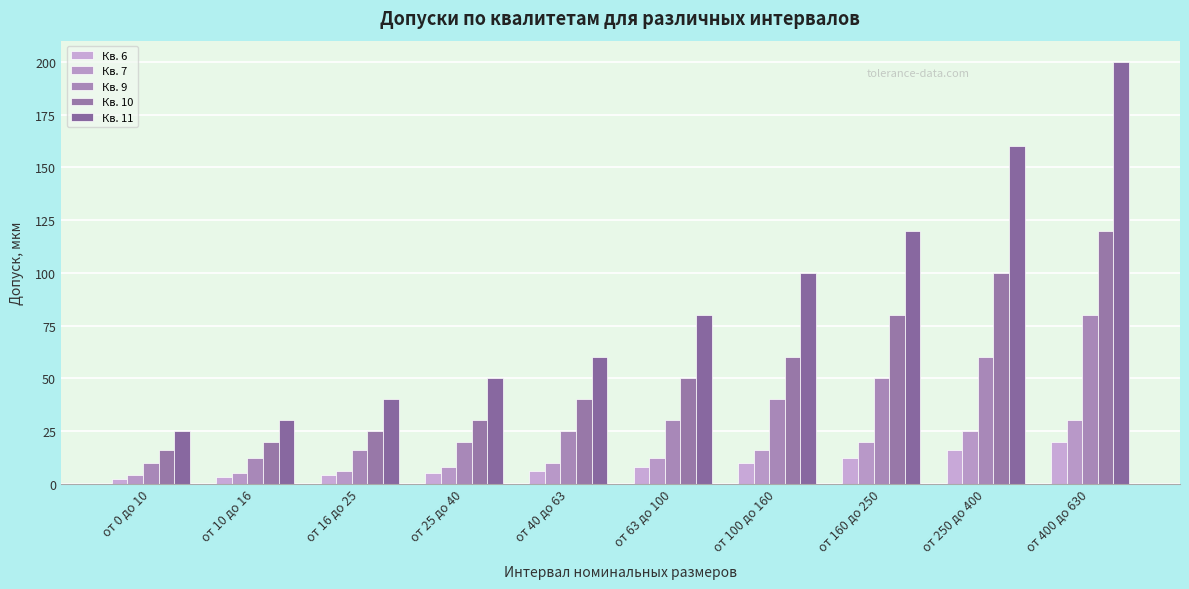

Between от 250 до 400 and от 40 до 63, which is larger?

от 250 до 400